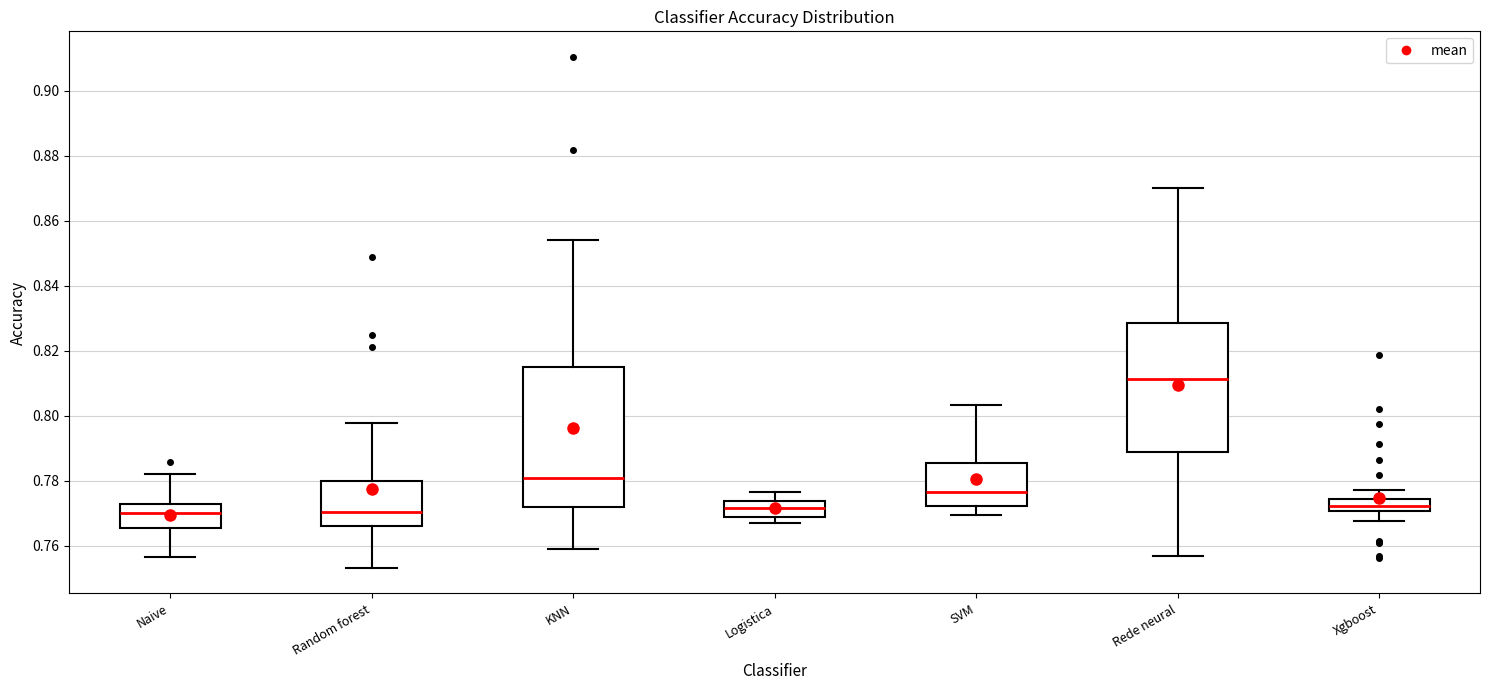

Reading left to right, transcribe this box plot: for each box, give where its median line is, the range the box spans, and where its two whiskers end, as read against the y-axis. The values are not printed on the chart, so give them approximately, as read against the axis.

Naive: median 0.770, box 0.766 to 0.772, whiskers 0.756 to 0.782
Random forest: median 0.770, box 0.766 to 0.780, whiskers 0.754 to 0.798
KNN: median 0.782, box 0.772 to 0.814, whiskers 0.758 to 0.854
Logistica: median 0.772, box 0.770 to 0.774, whiskers 0.766 to 0.776
SVM: median 0.776, box 0.772 to 0.786, whiskers 0.770 to 0.804
Rede neural: median 0.812, box 0.790 to 0.828, whiskers 0.756 to 0.870
Xgboost: median 0.772, box 0.770 to 0.774, whiskers 0.768 to 0.778